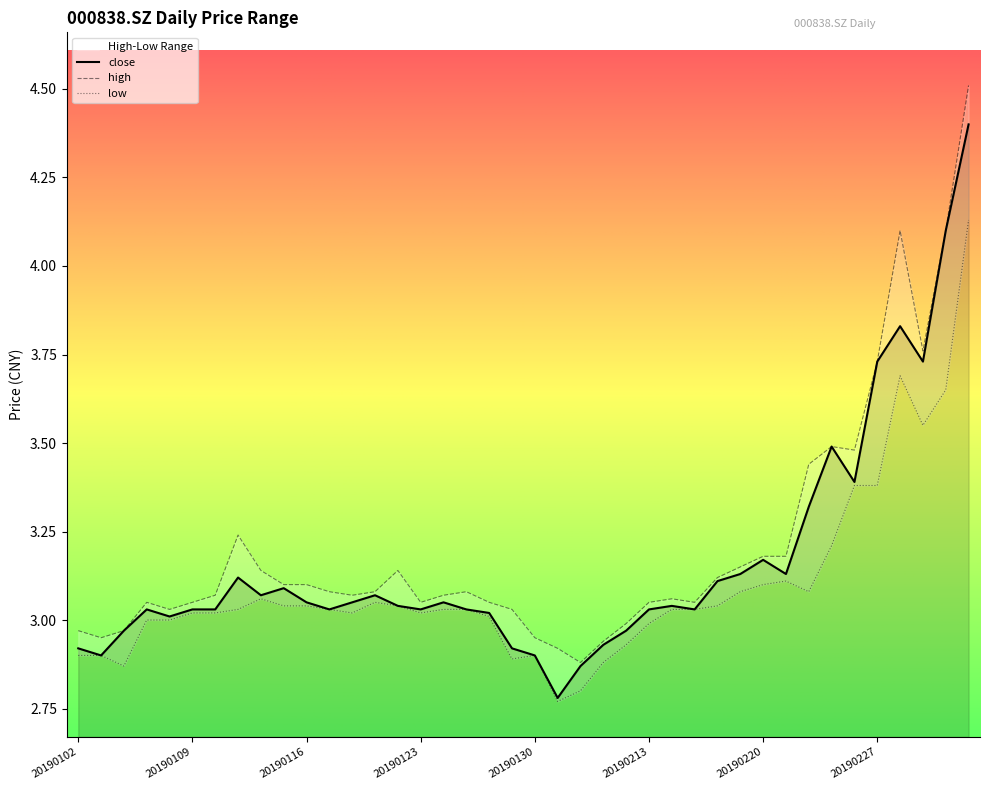

What is the change in value from 20190118 to 20190226?

+0.3